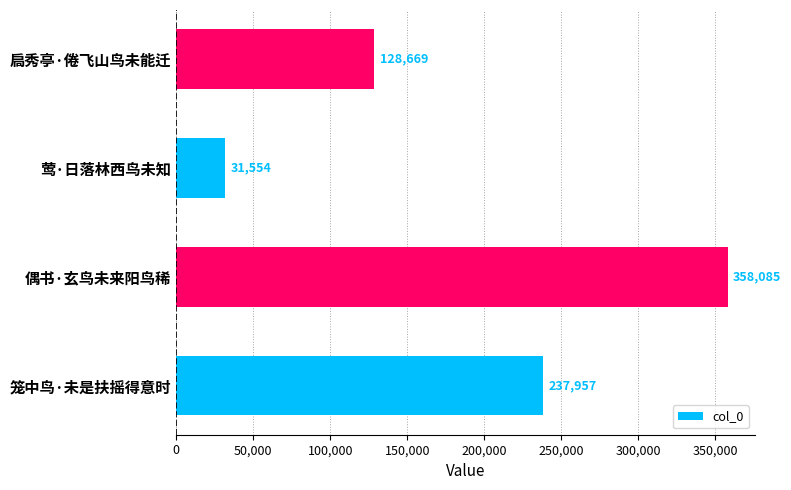

What is the maximum value shown in the chart?

358085